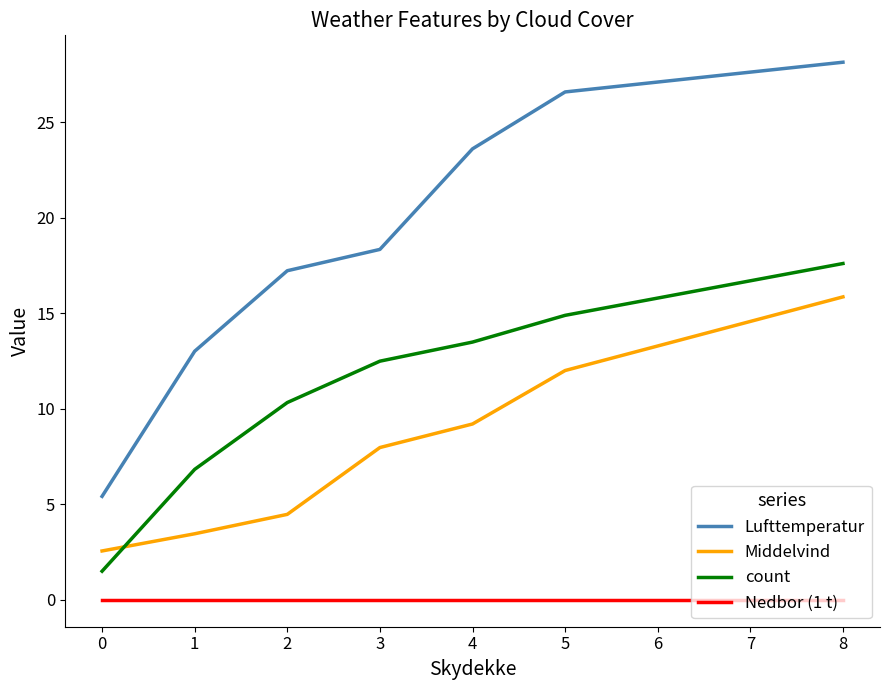

Rank the series by their maximum value, from highest to lowest.

Lufttemperatur, count, Middelvind, Nedbor (1 t)